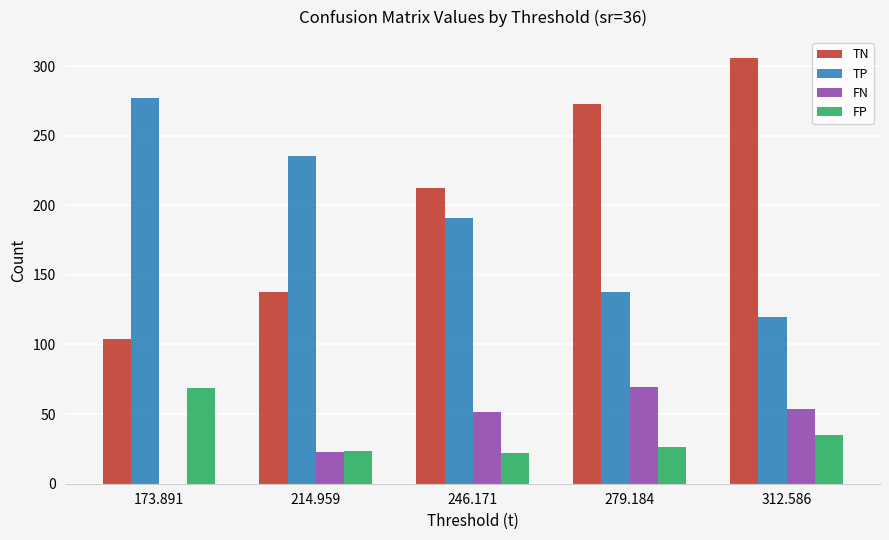

How many values in the TP series exceed 190?

3